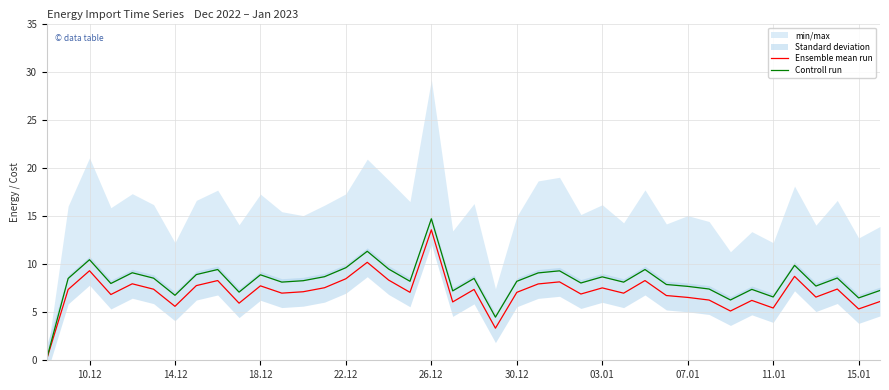

How many data points in Controll run are above 8?

25